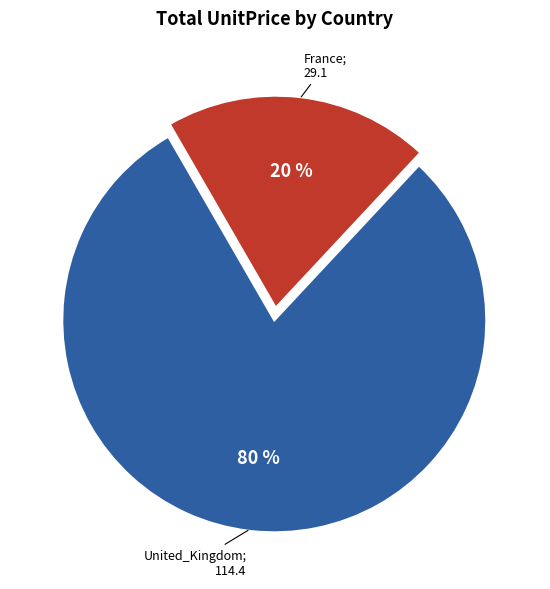

To the nearest percent, what is the average slice percentage?

50%